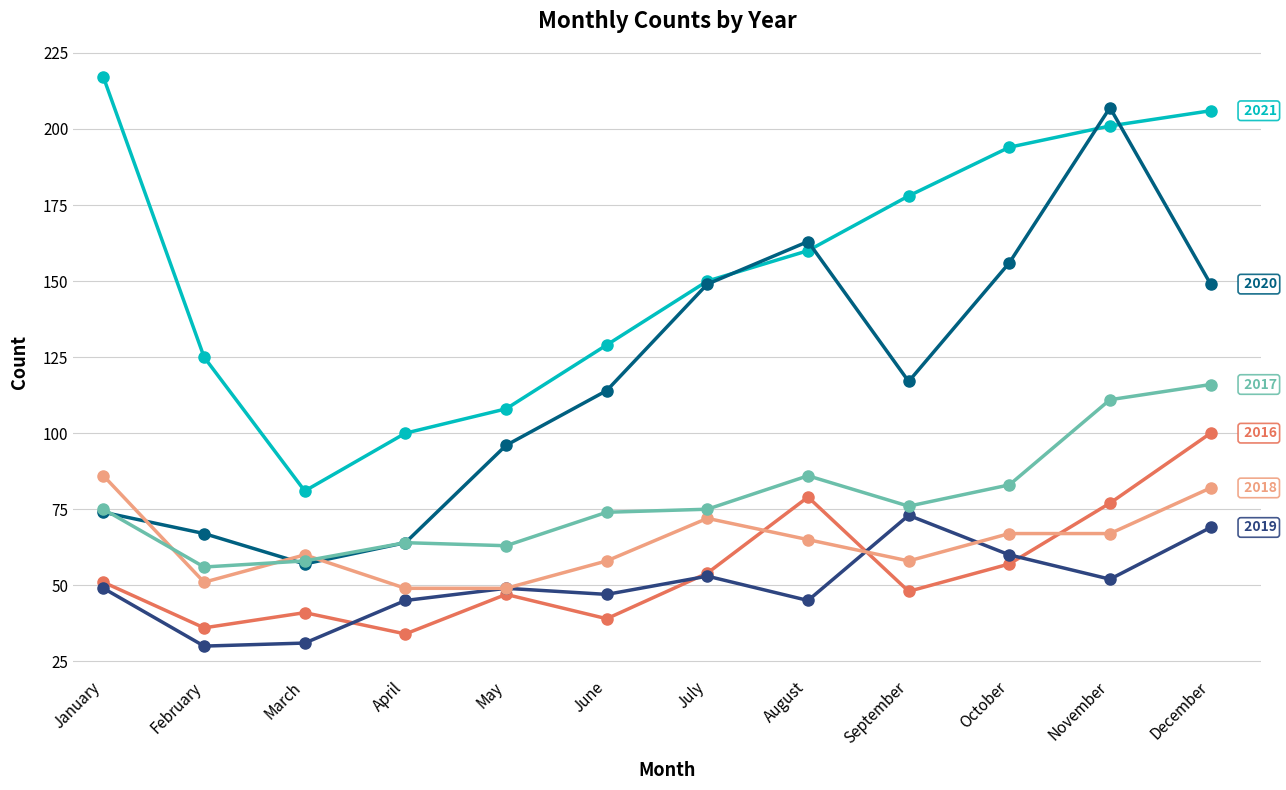

What is the total value across all series at June?

461